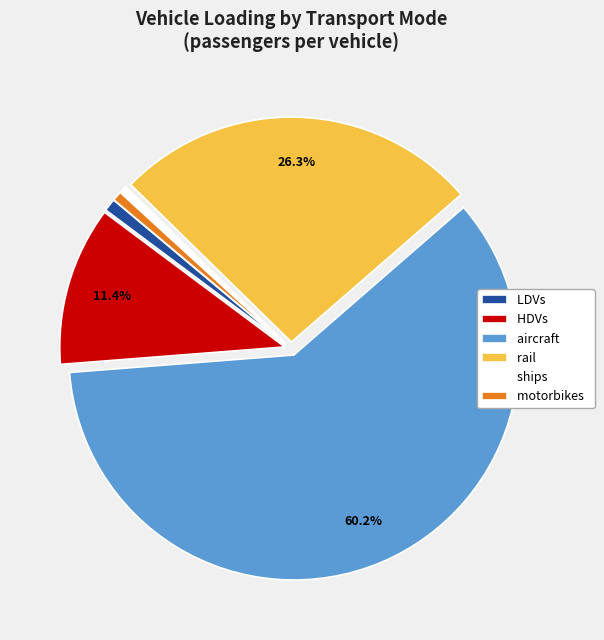

What is the ratio of the value at aircraft to the value at motorbikes?

87.7